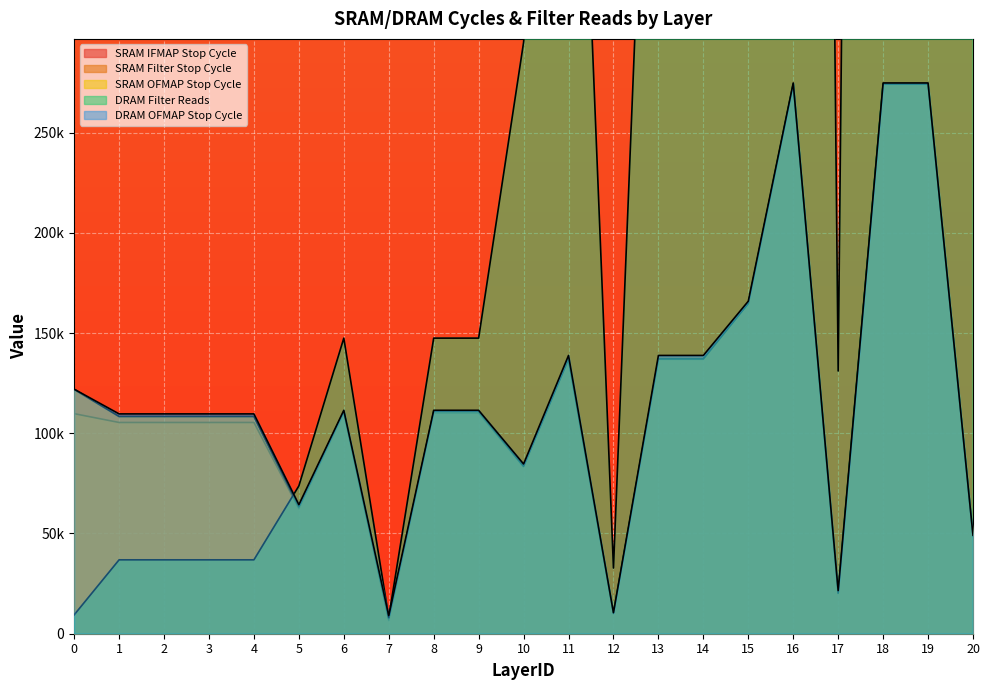

Which has a higher value, 7 or 14?

14